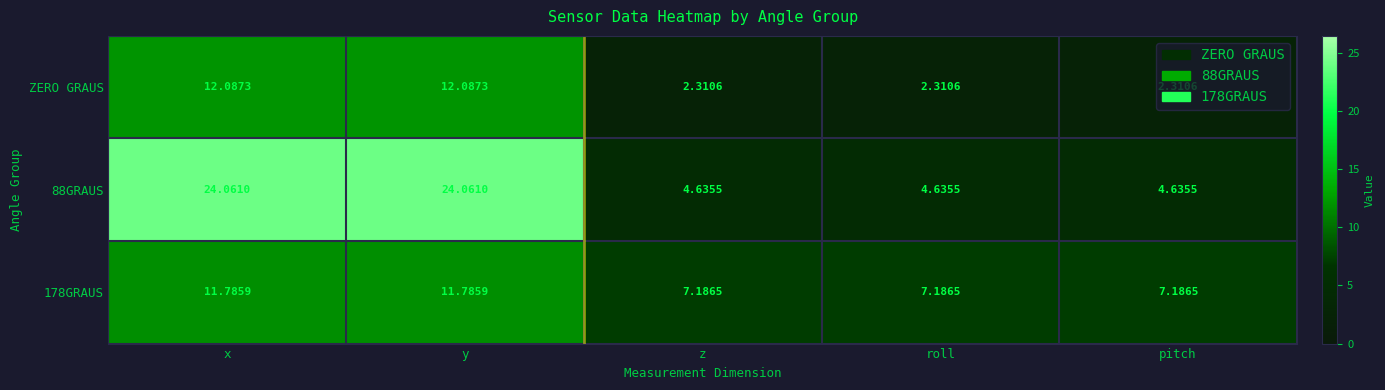

Is the value of 88GRAUS at z greater than the value of ZERO GRAUS at x?

No